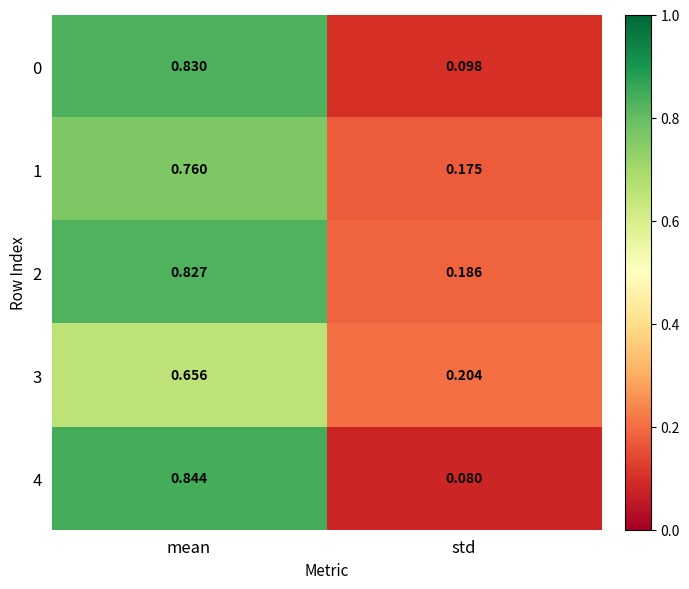

At which label is 1 closest to 0?

std